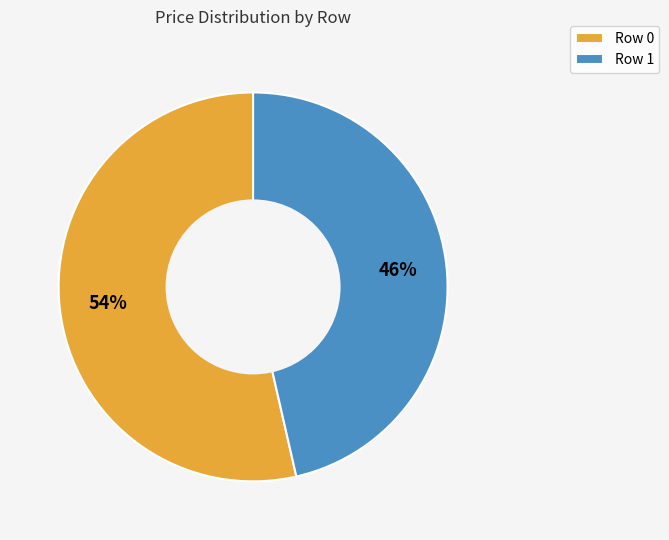

True or false: Row 0 accounts for 54% of the total.

True